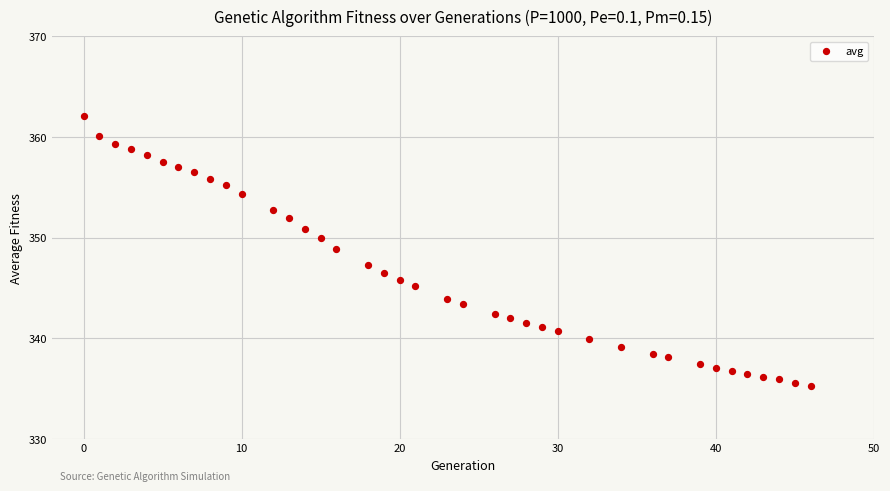

What is the range of X values (max minus min)?

46.0